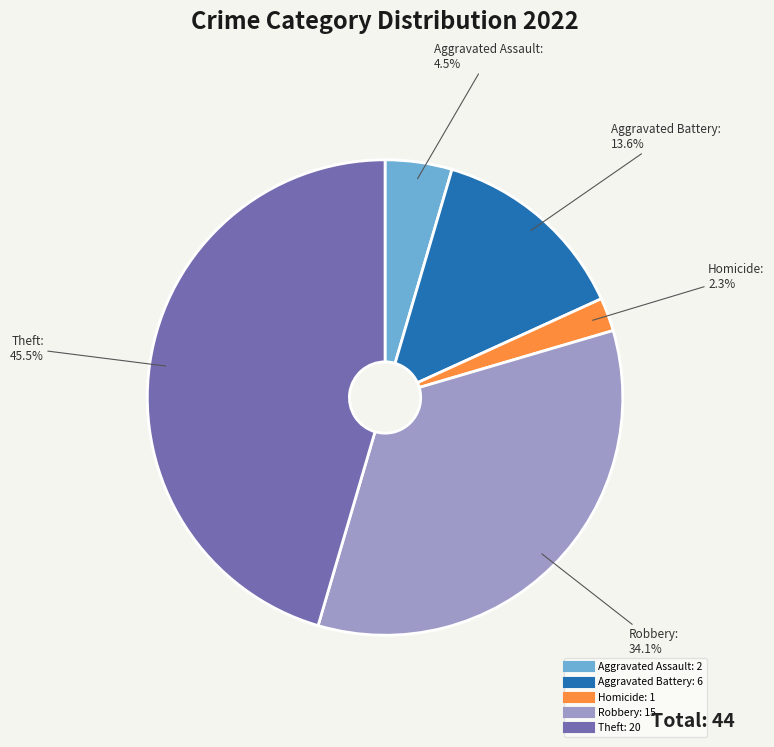

Does any single category account for the majority?

No